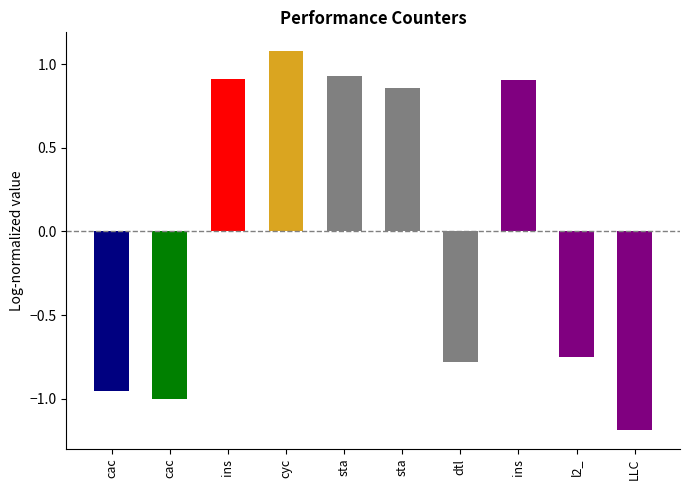

Count the number of data series in this chart.

1